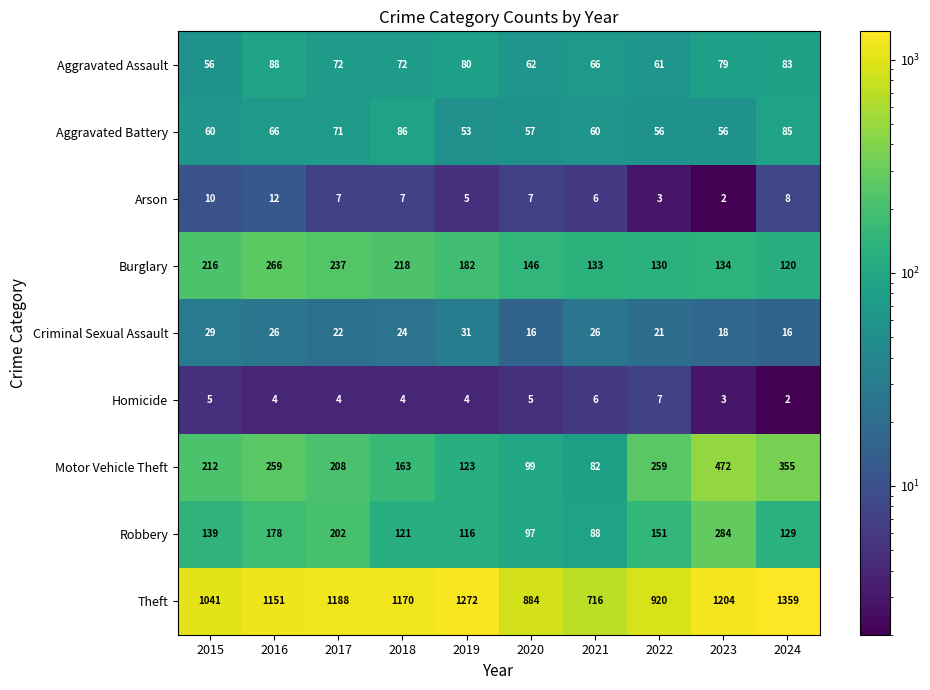

What is the highest value of the Theft series?

1359